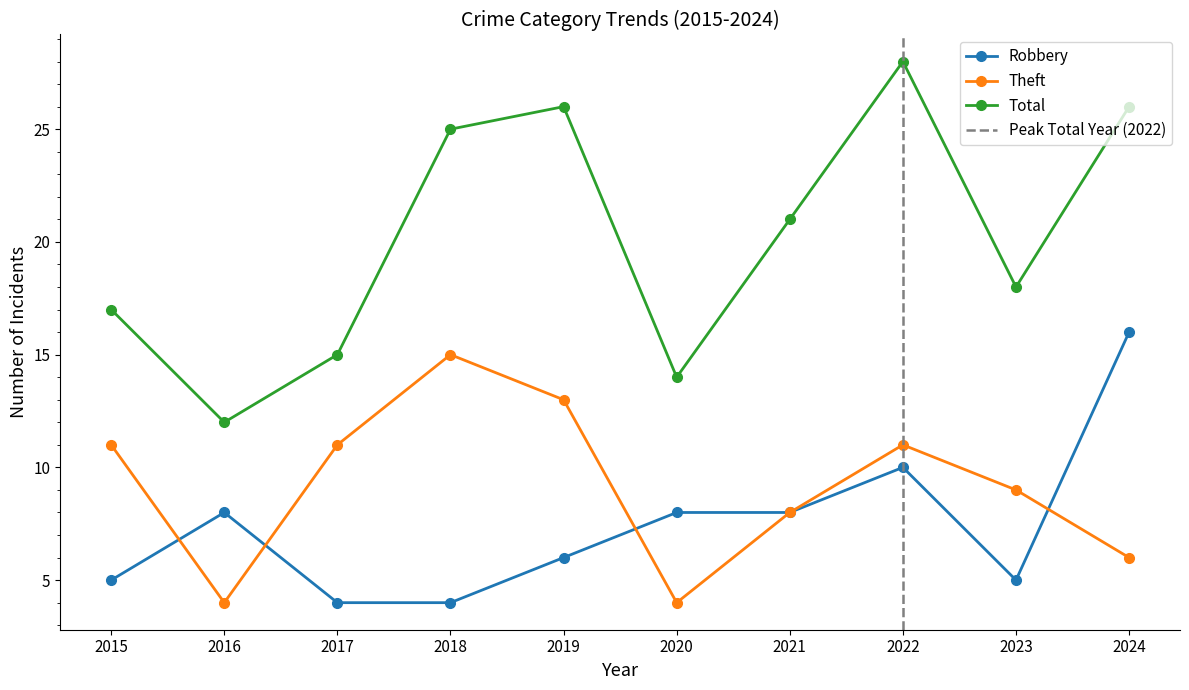

The value of Theft at 2016 is 4. True or false?

True